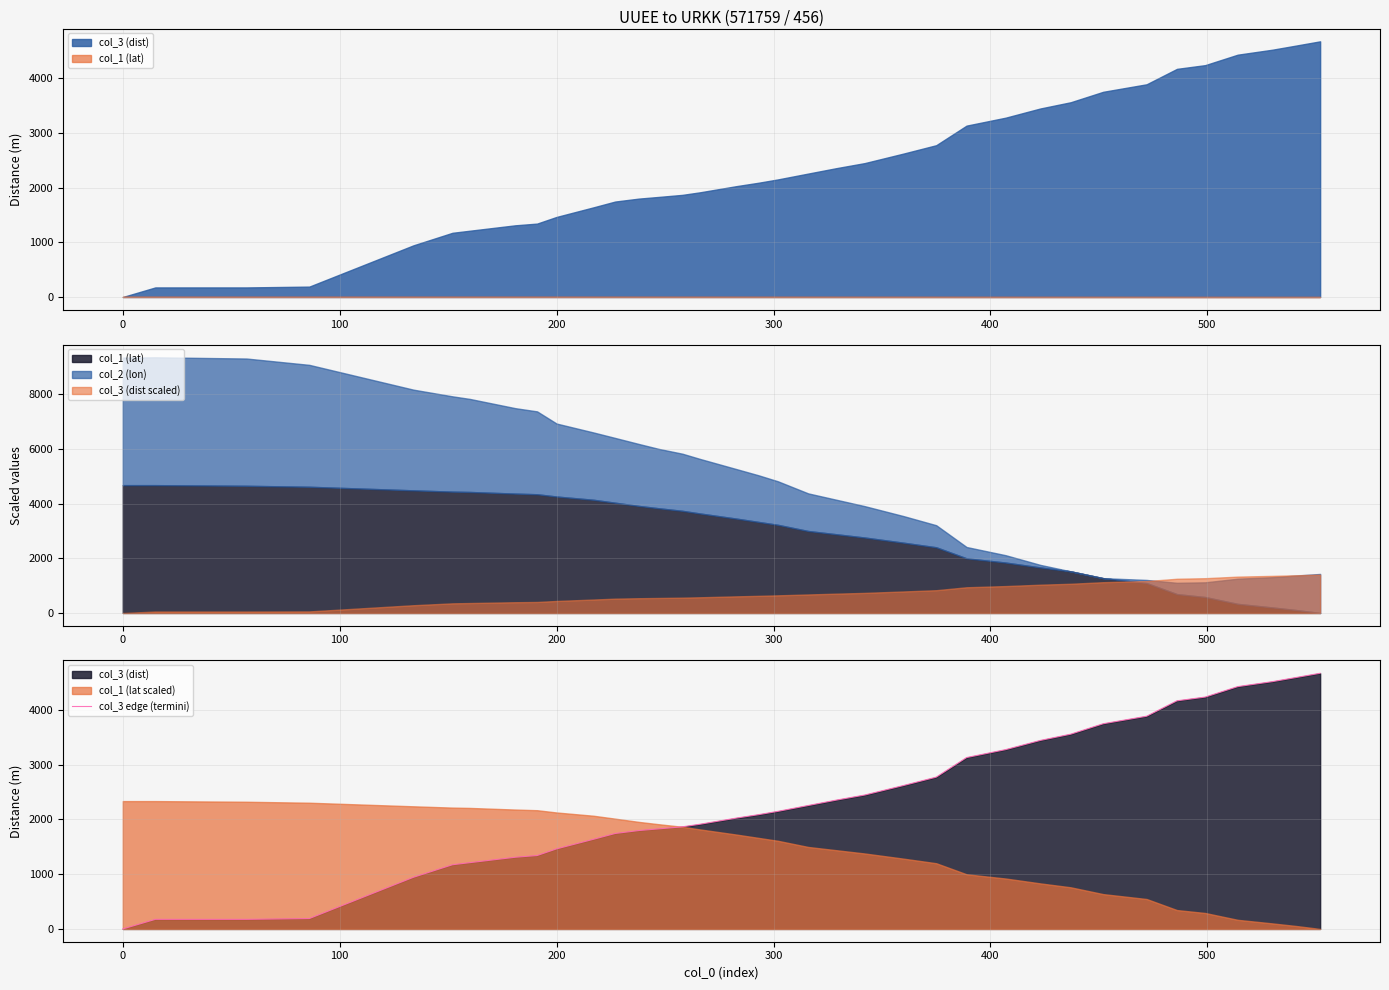

True or false: the data has more than 0 interior local peaks.

False